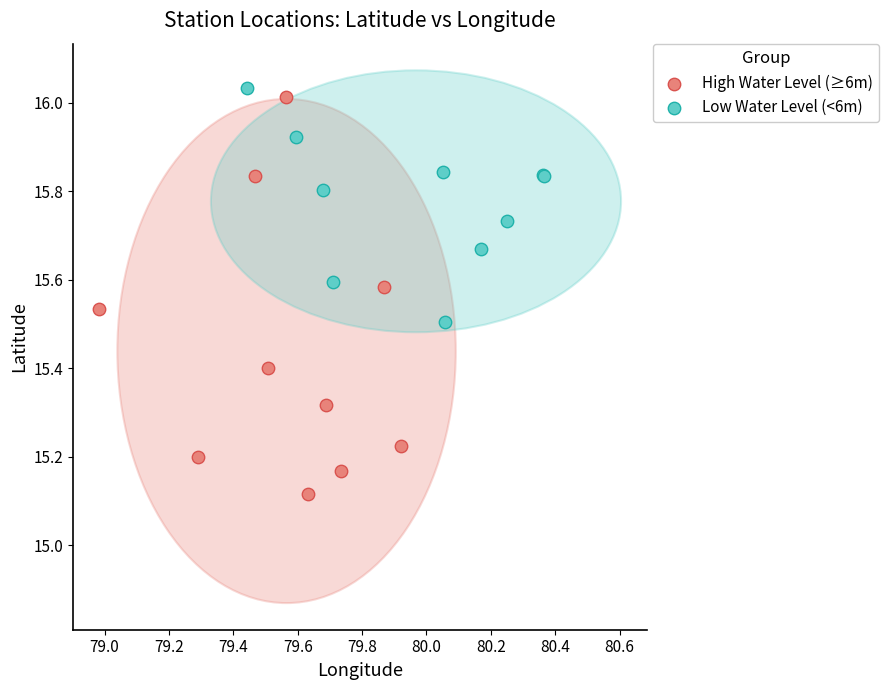

Which series contains the lowest Y value?

High Water Level (≥6m)